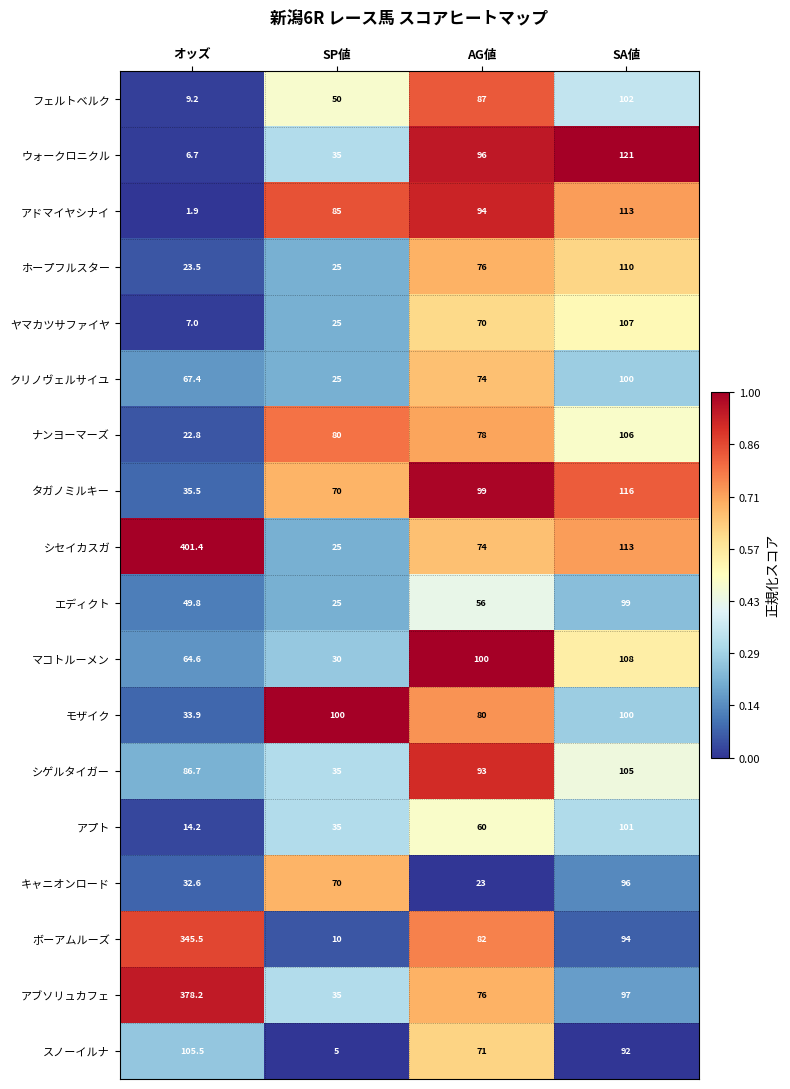

What is the sum of all アプト values?

210.2